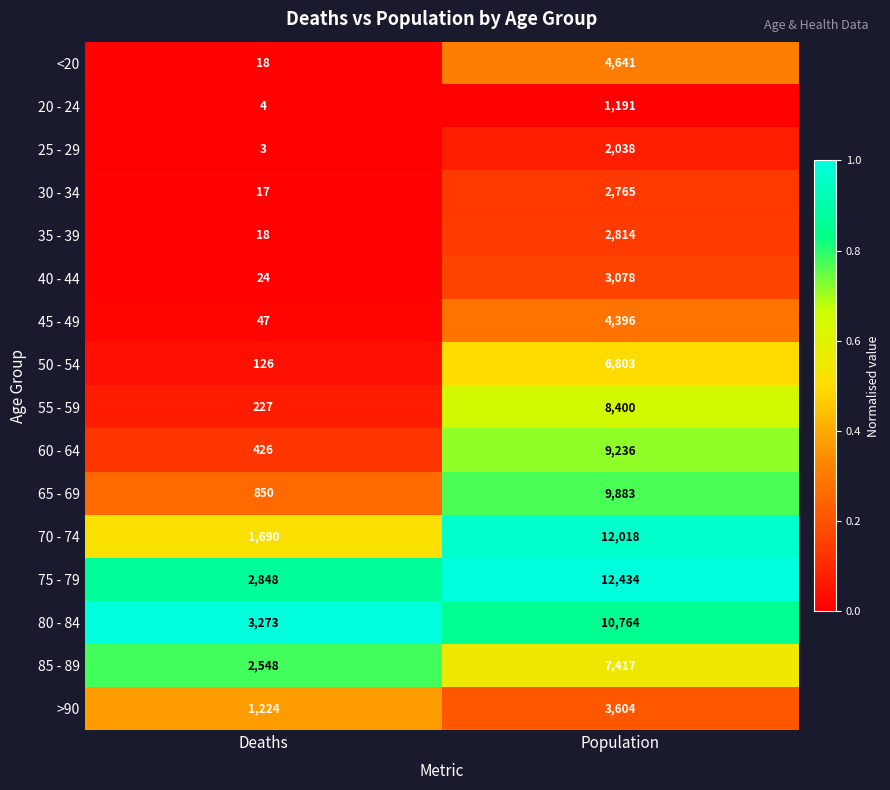

Which series changed the most between Deaths and Population?

70 - 74